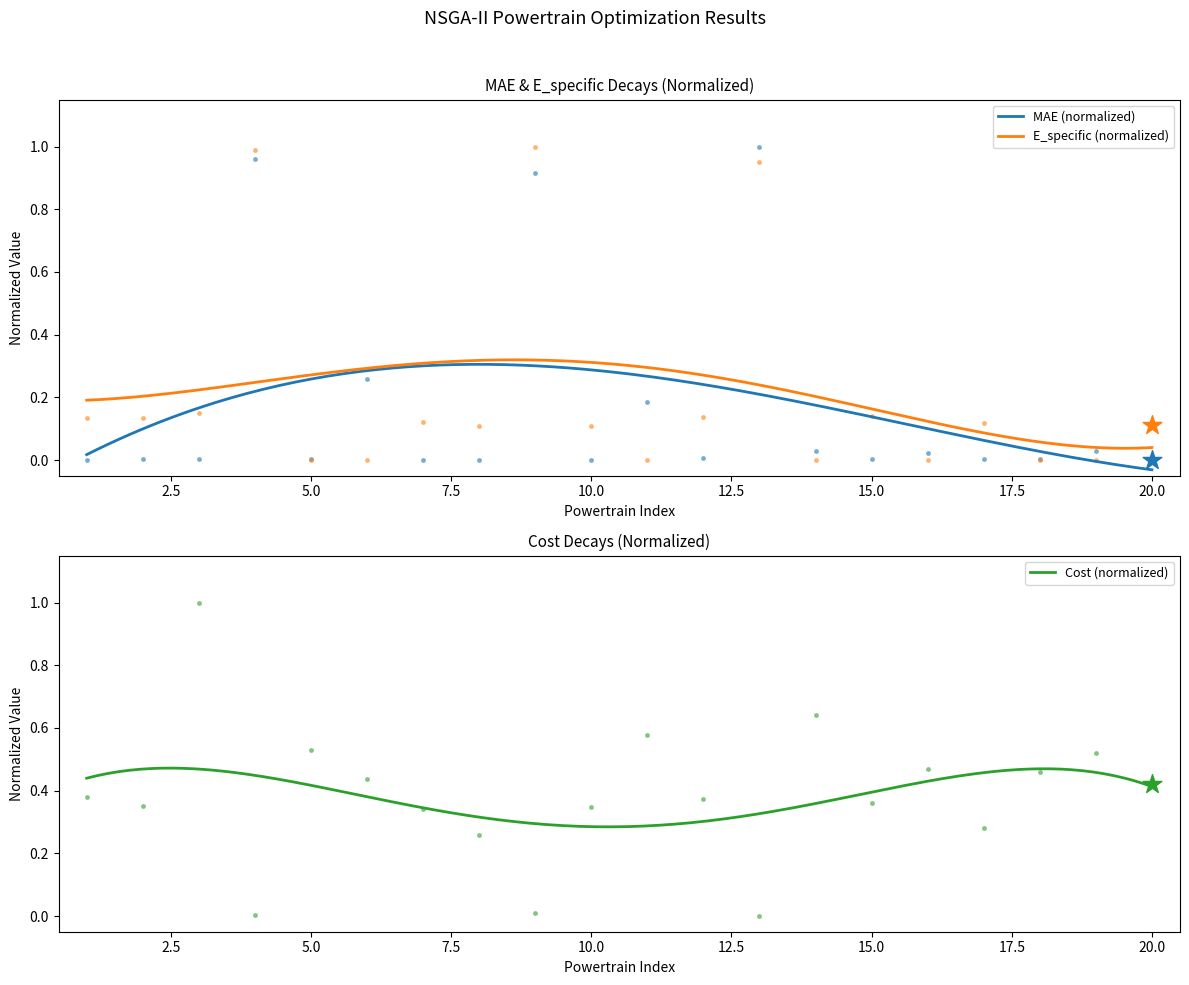

Which series reaches the minimum Y coordinate?

MAE